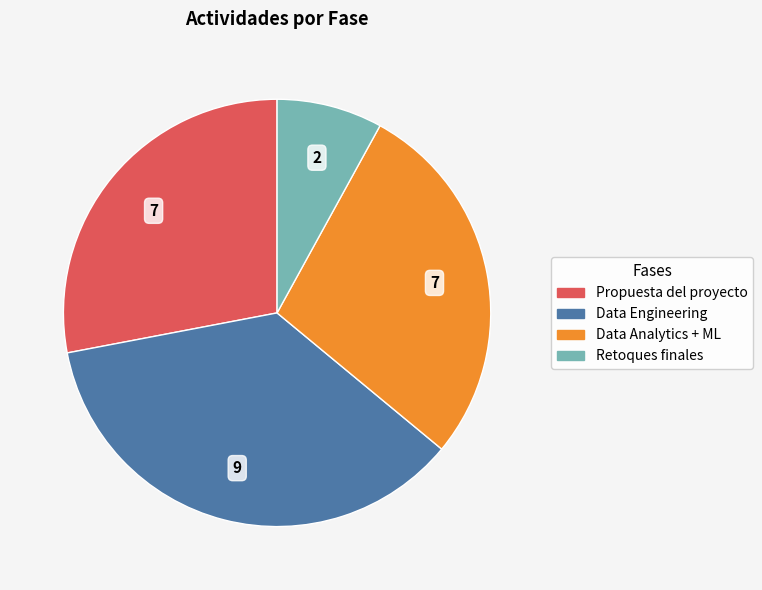

Combined, do Propuesta del proyecto and Data Analytics + ML account for over 50%?

Yes